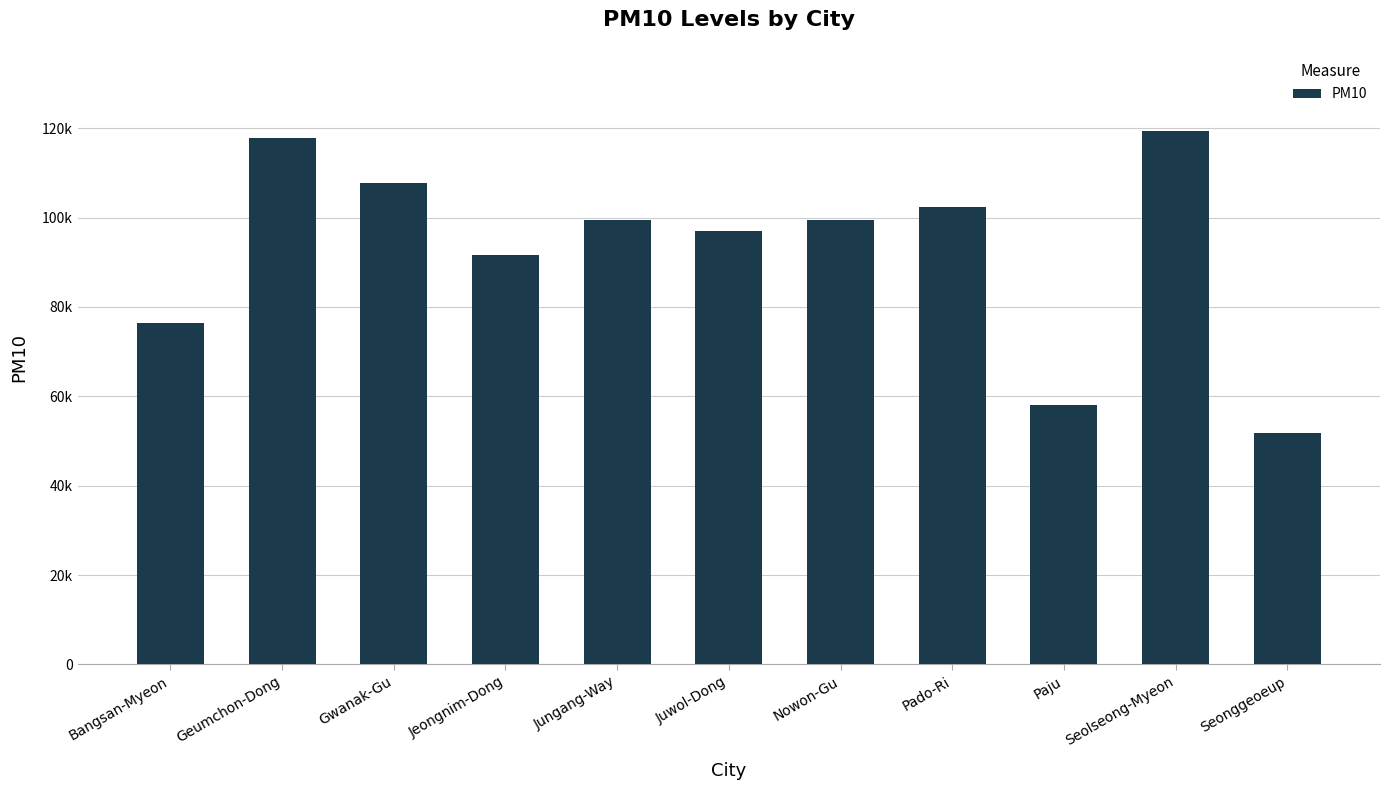

What is the greatest value displayed?

119361